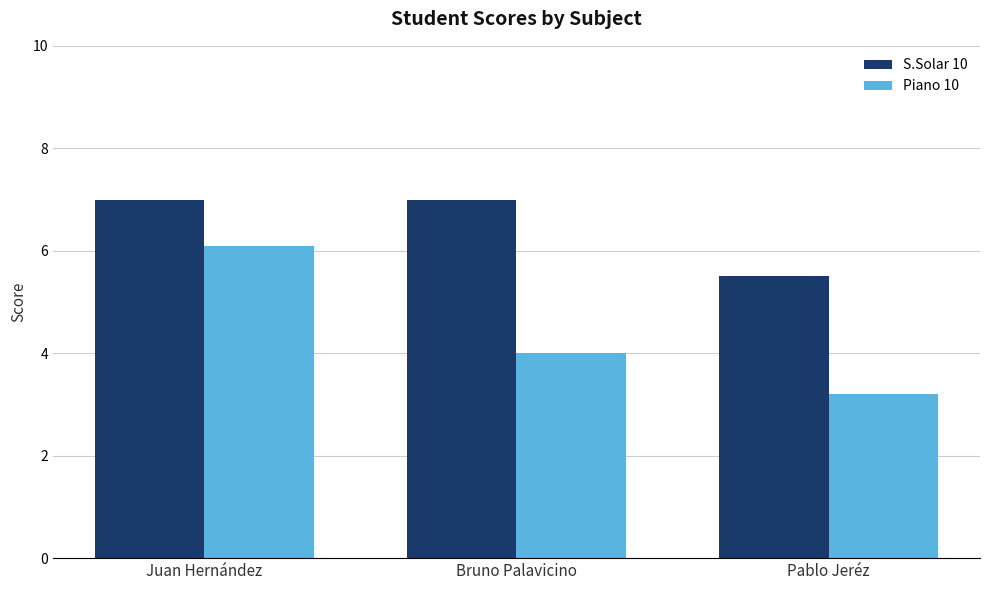

What is the maximum value shown in the chart?

7.0